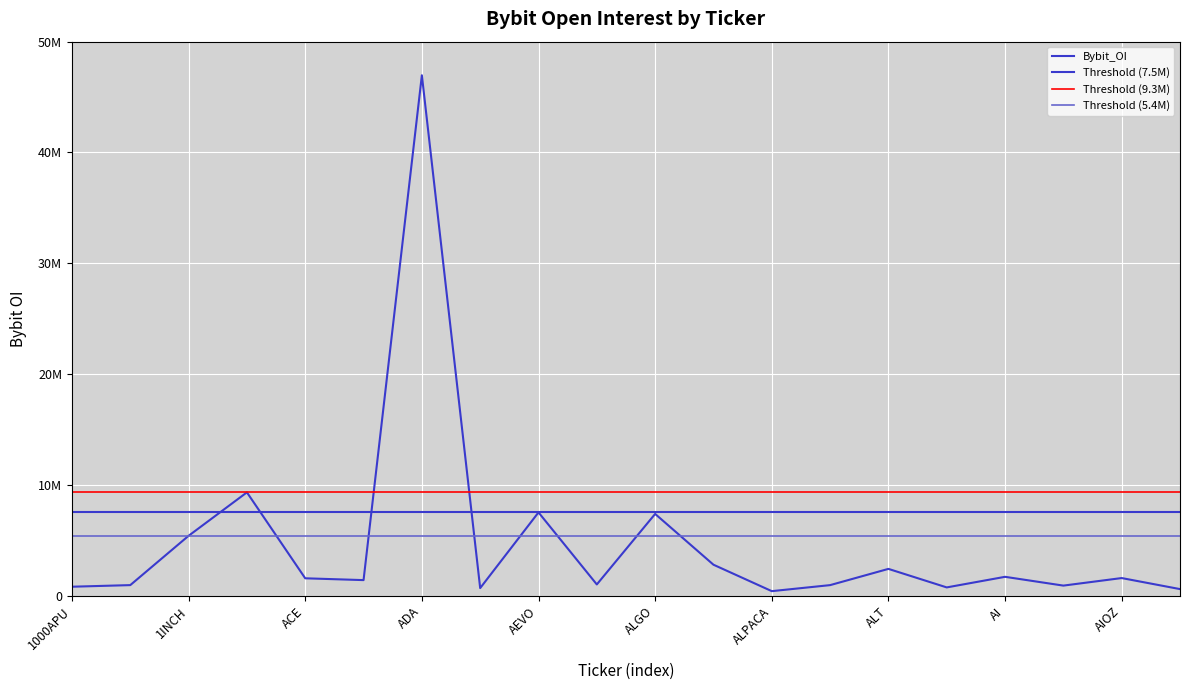

True or false: the data shows 416527 at ALPACA.

True